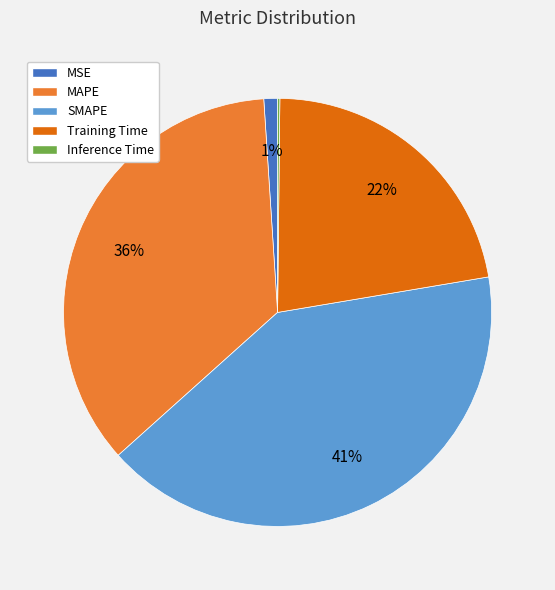

To the nearest percent, what is the average slice percentage?

20%